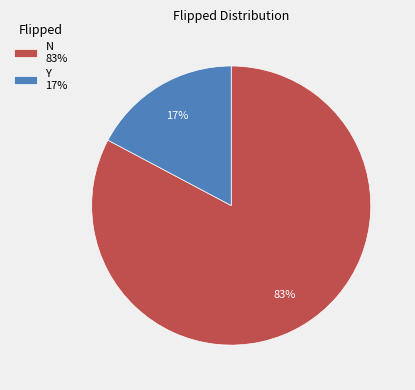

Which slice is the largest?

N